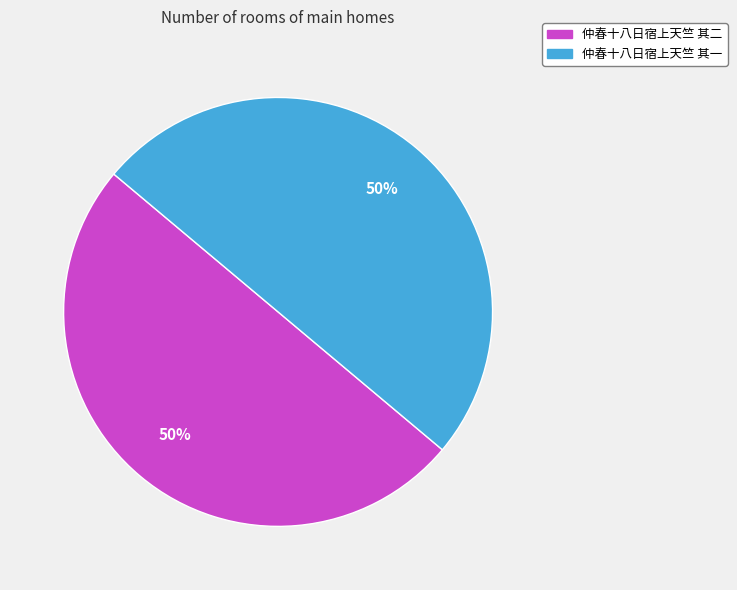

To the nearest percent, what is the average slice percentage?

50%